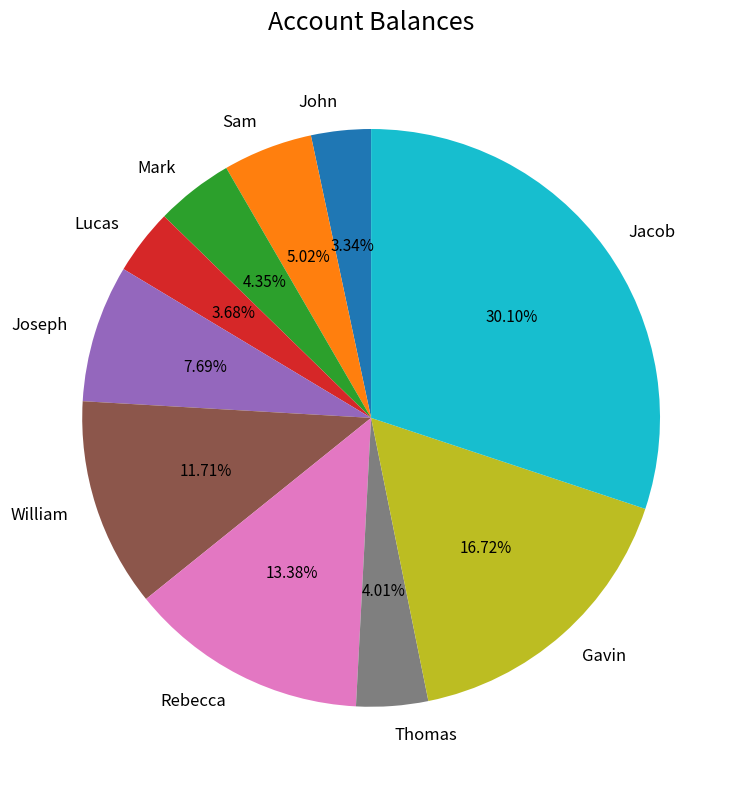

What is the ratio of the value at Gavin to the value at Jacob?

0.6